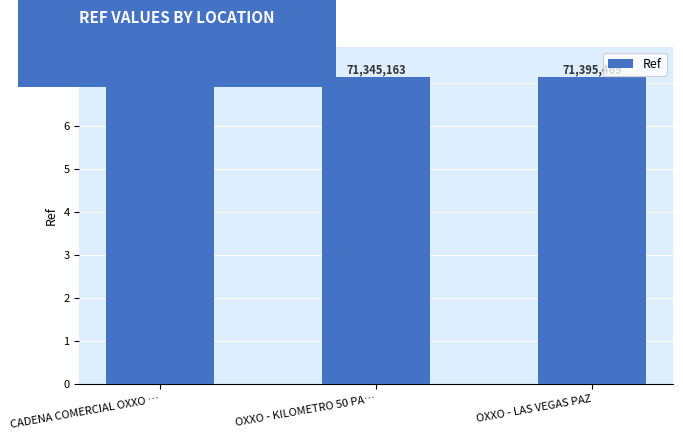

Which has a higher value, OXXO - LAS VEGAS PAZ or CADENA COMERCIAL OXXO …?

CADENA COMERCIAL OXXO …